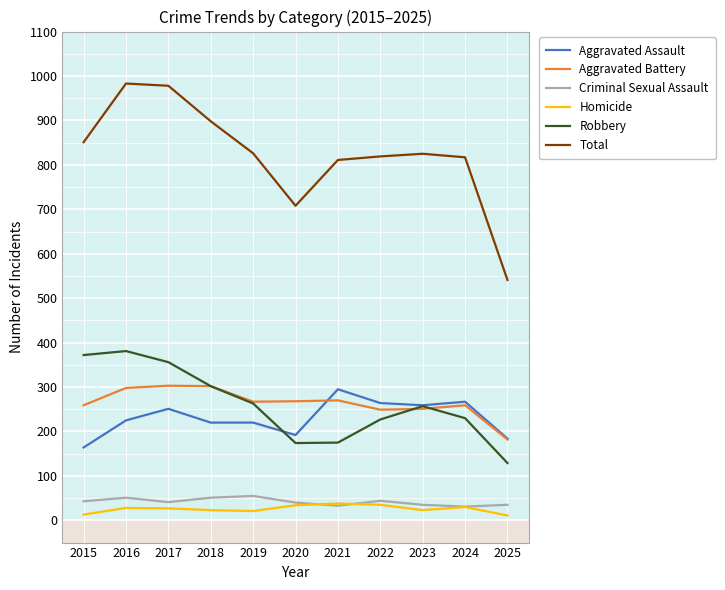

Is the value of Aggravated Battery at 2022 greater than the value of Robbery at 2015?

No